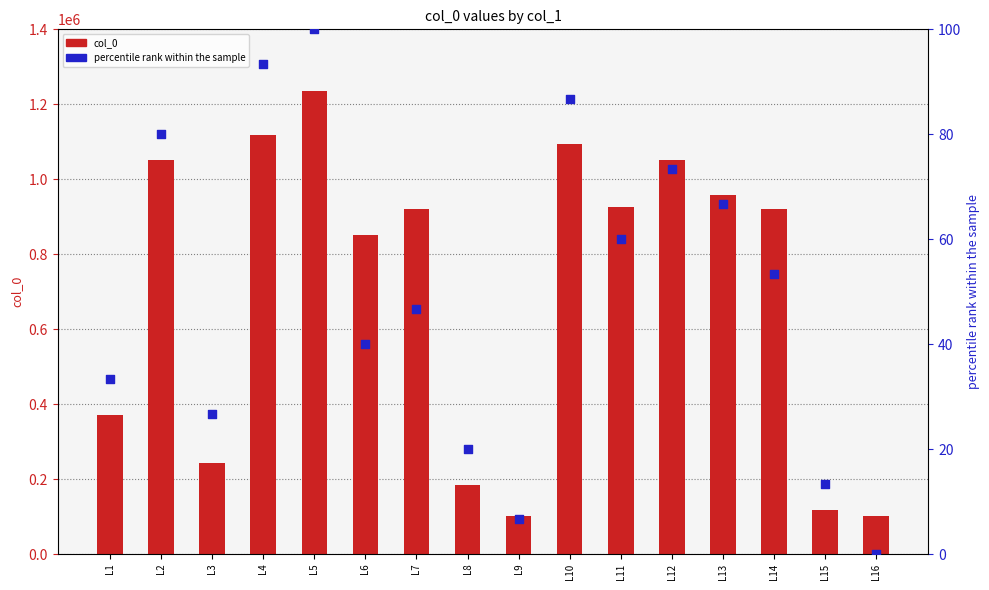

Which series contains the lowest Y value?

percentile rank